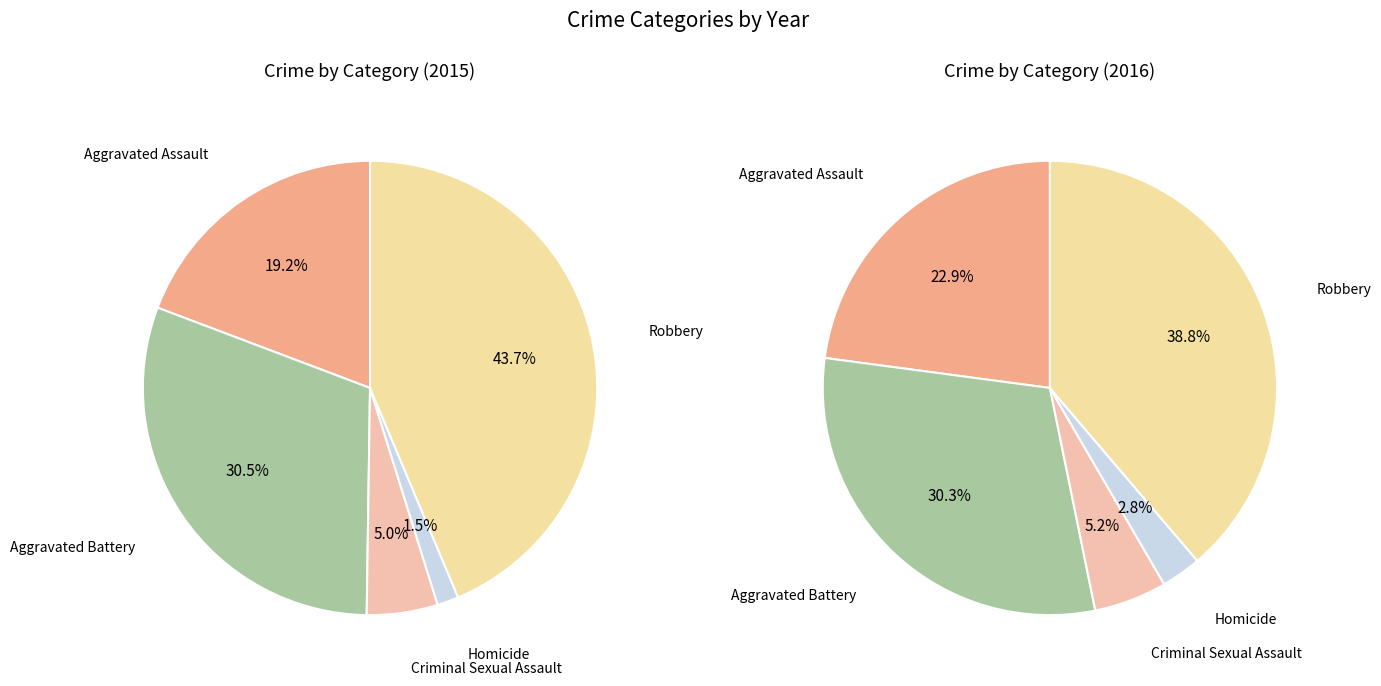

Approximately how many times larger is the value at Criminal Sexual Assault compared to Aggravated Assault?

0.3